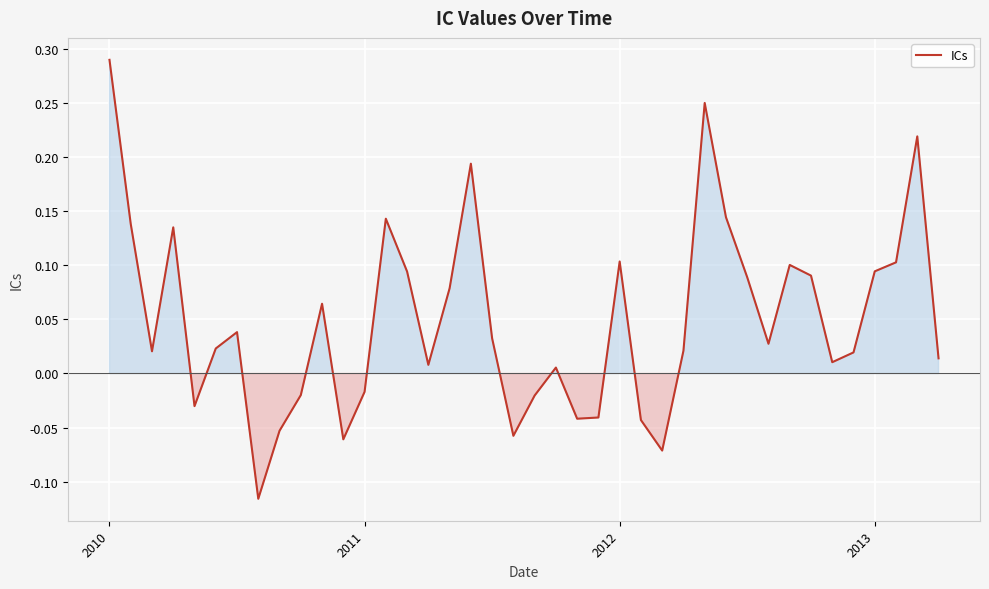

How many values exceed 0?

28